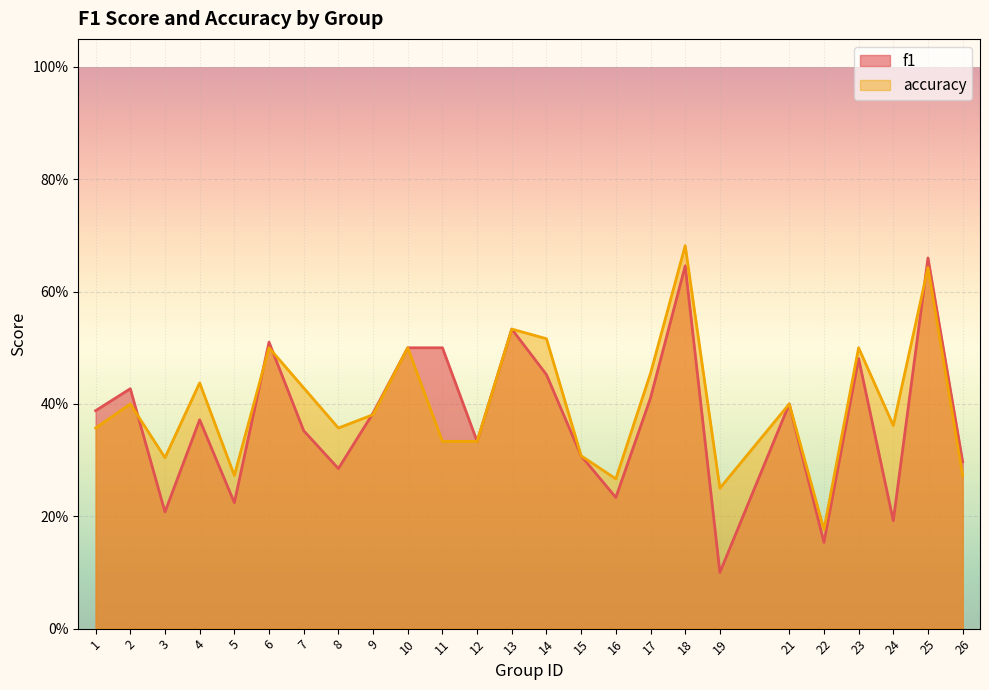

What is the difference between the maximum and minimum values in the f1 series?

0.6